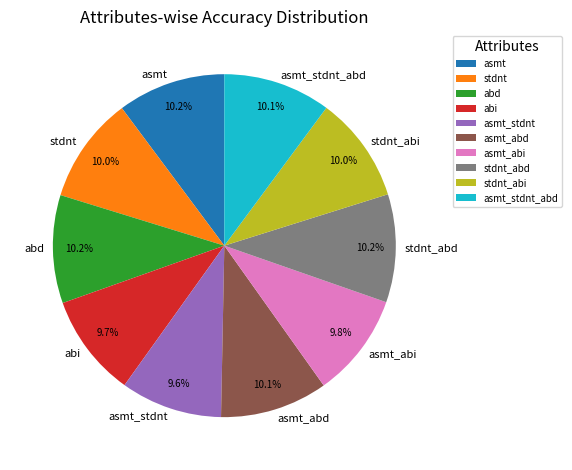

To the nearest percent, what portion does stdnt represent?

10%